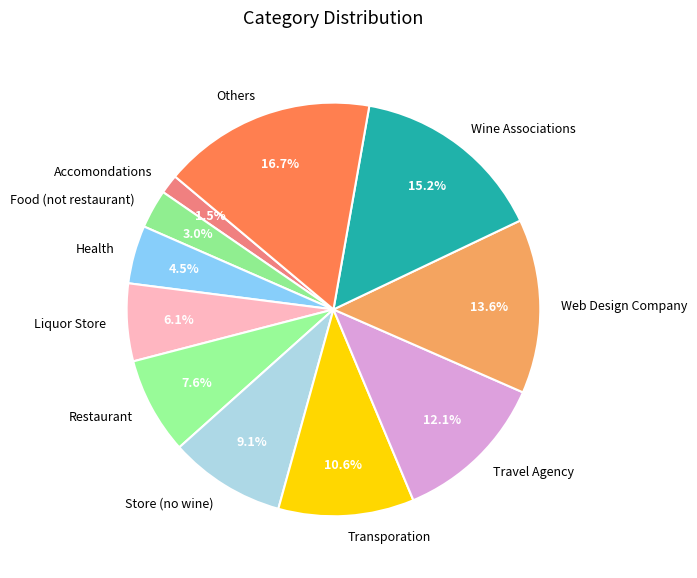

Rank the categories by value from lowest to highest.

Accomondations, Food (not restaurant), Health, Liquor Store, Restaurant, Store (no wine), Transporation, Travel Agency, Web Design Company, Wine Associations, Others